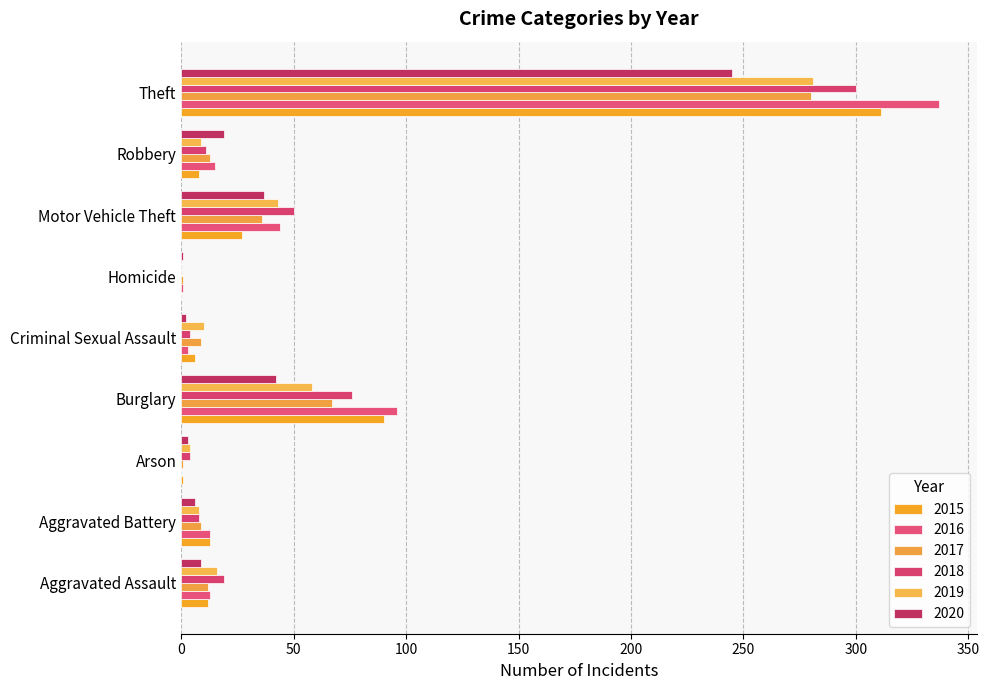

Is it true that 2018 equals 4 at Arson?

True